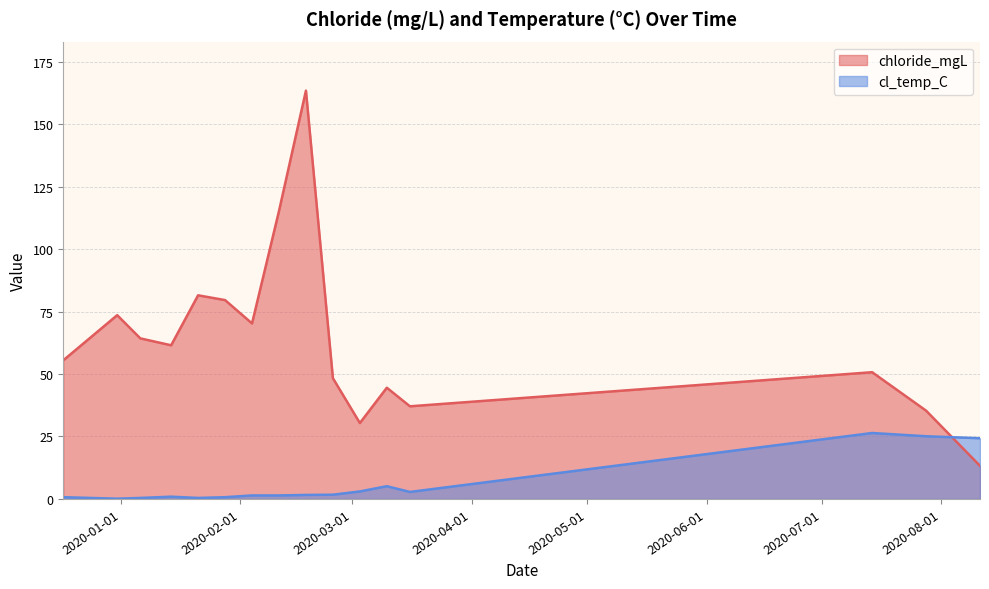

What is the label of the 9th point from the left?

2020-02-18